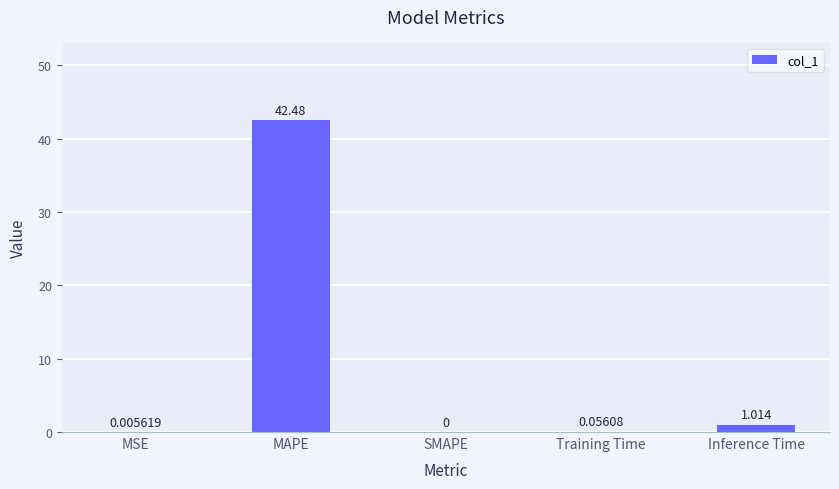

Where is the data nearest to the value 21?

Inference Time